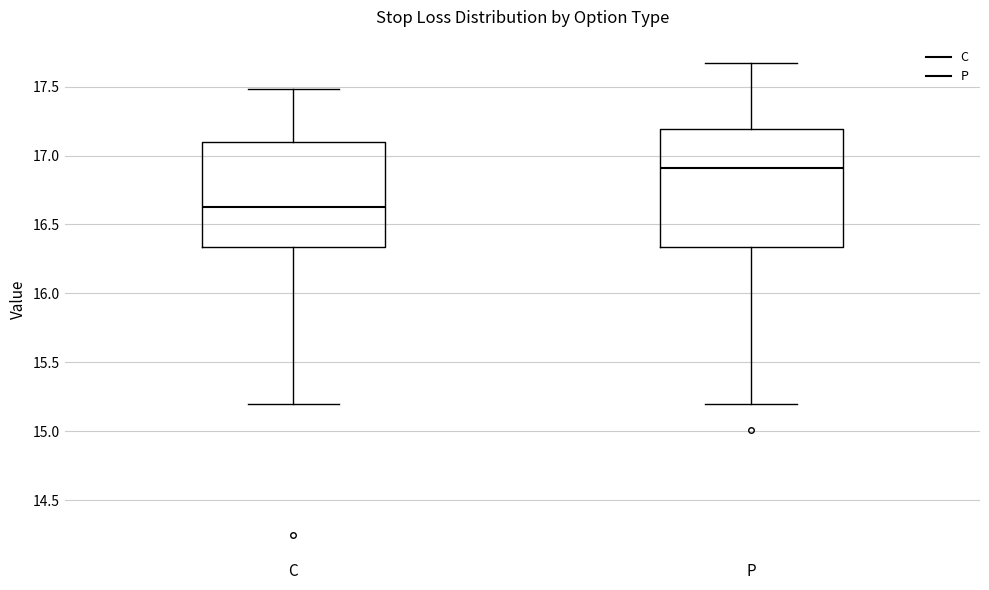

Reading left to right, read every box against the y-axis: the position of its median line, the range the box covers, and the ends of its whiskers. The values are not printed on the chart, so give them approximately, as read against the axis.

C: median 16.65, box 16.35 to 17.10, whiskers 15.20 to 17.50
P: median 16.90, box 16.35 to 17.20, whiskers 15.20 to 17.65